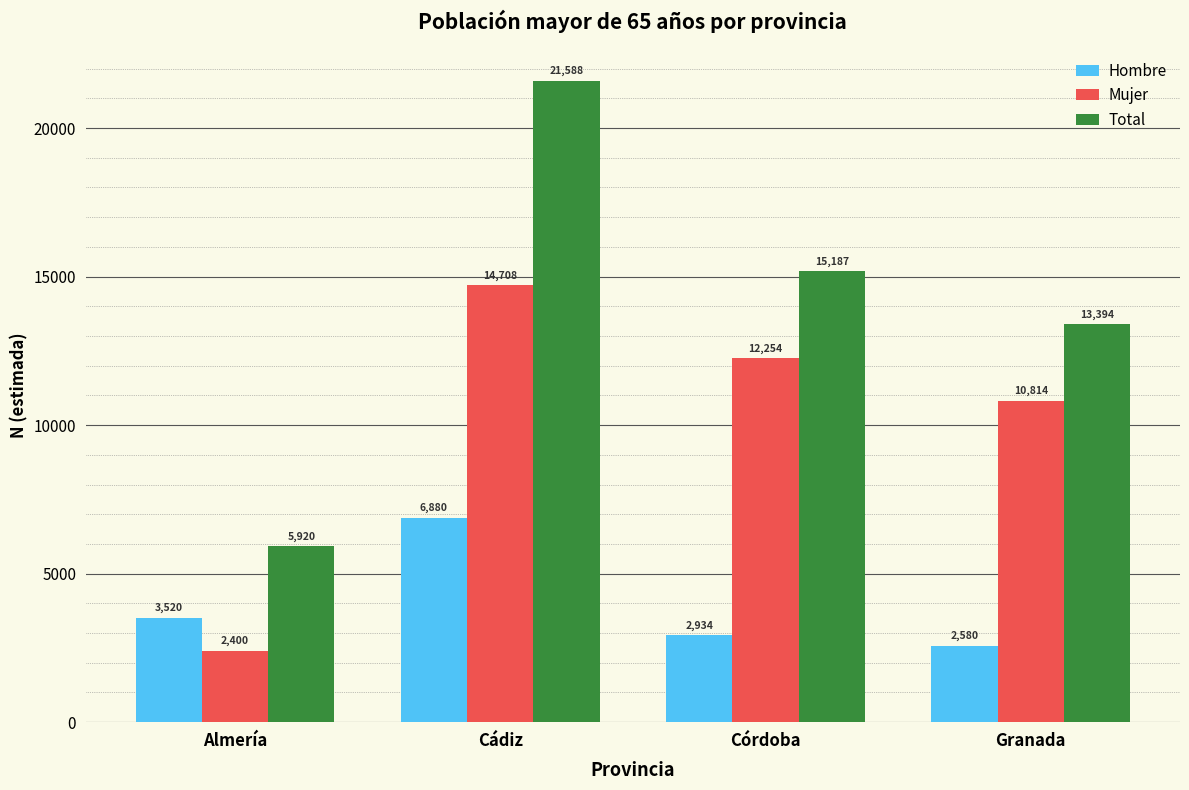

Rank the categories by Hombre value from highest to lowest.

Cádiz, Almería, Córdoba, Granada